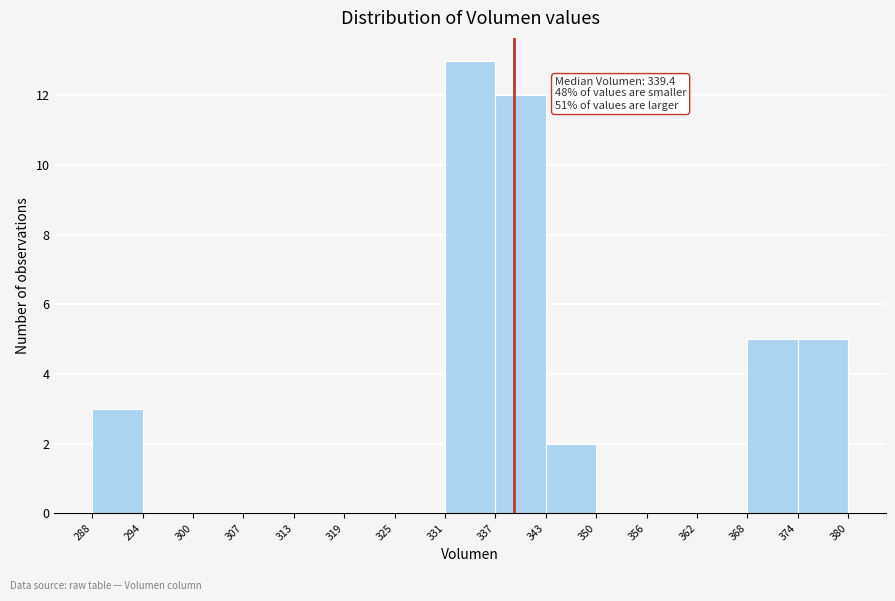

Which range on the x-axis has the tallest bar?

331 to 337